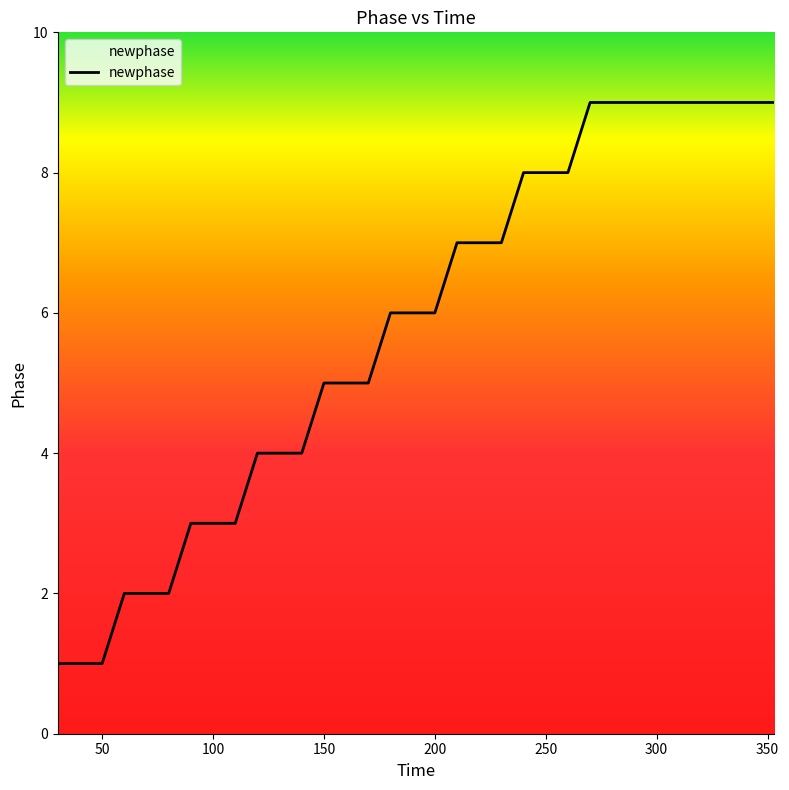

What is the greatest value displayed?

9